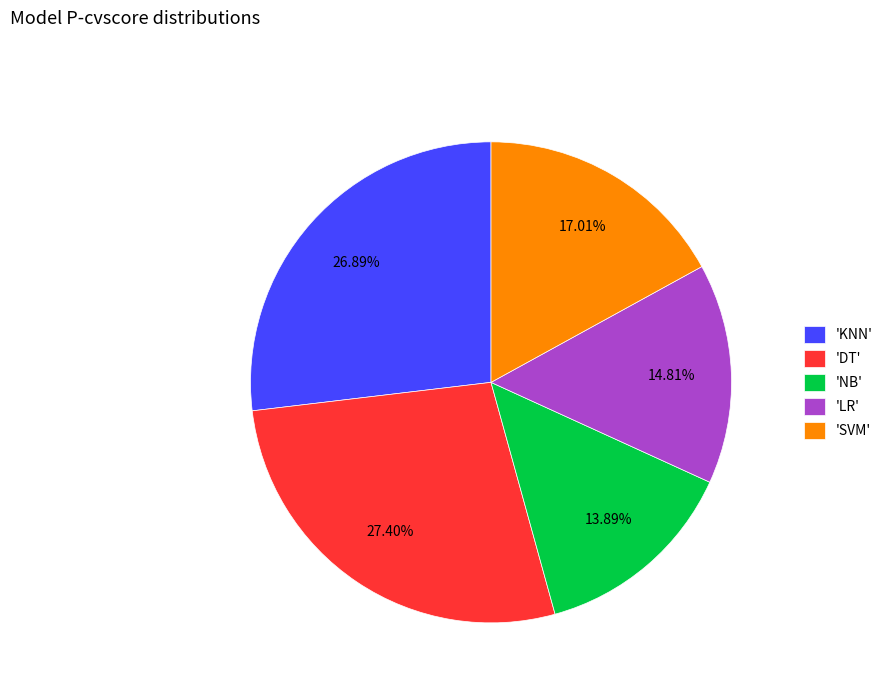

Count the number of slices in the pie.

5